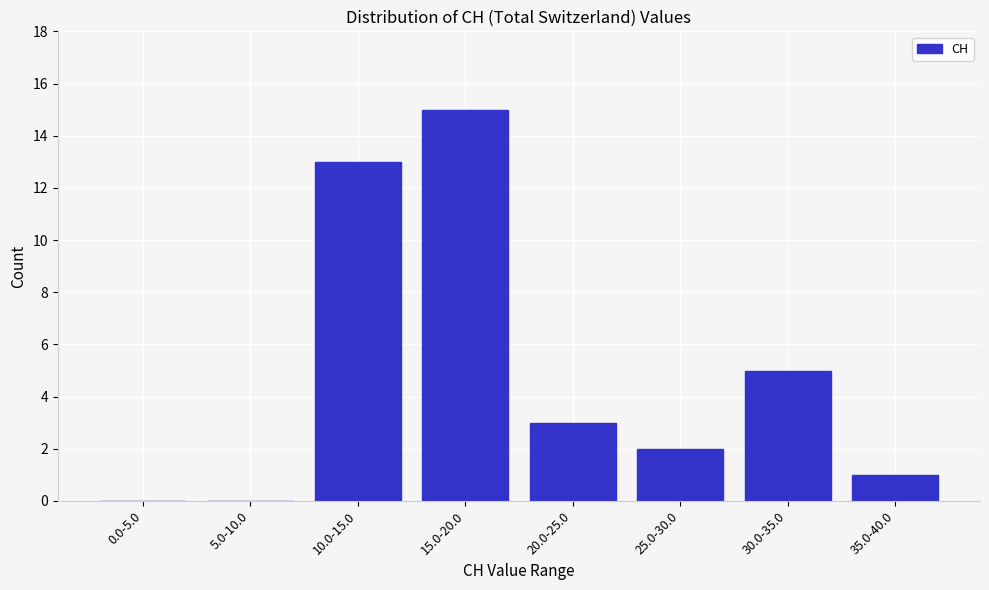

Reading right to left, what are all the values shown in this chart?

35.0-40.0=1	30.0-35.0=5	25.0-30.0=2	20.0-25.0=3	15.0-20.0=15	10.0-15.0=13	5.0-10.0=0	0.0-5.0=0